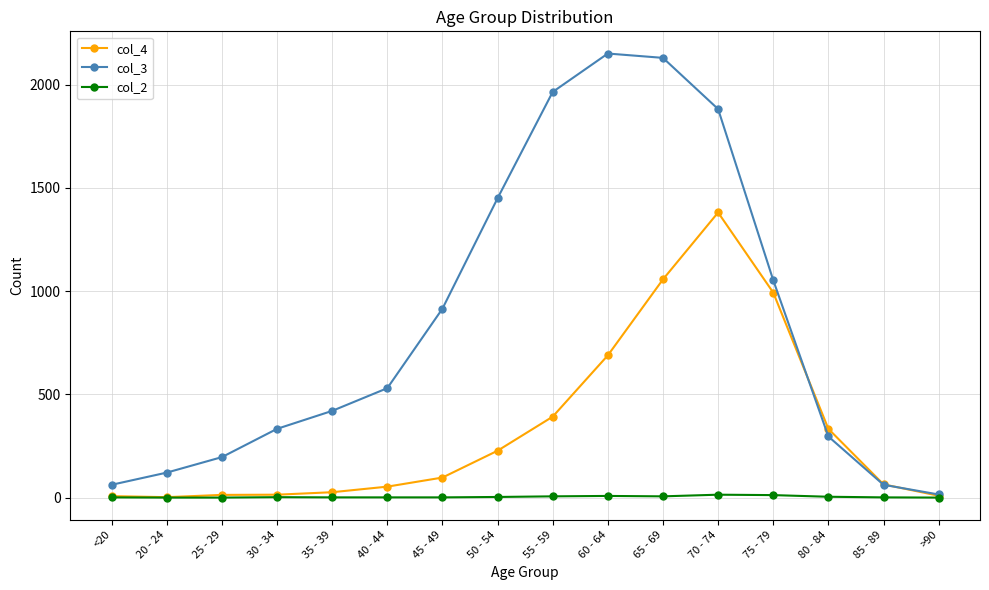

At 80 - 84, list the series in order from largest to smallest.

col_4, col_3, col_2